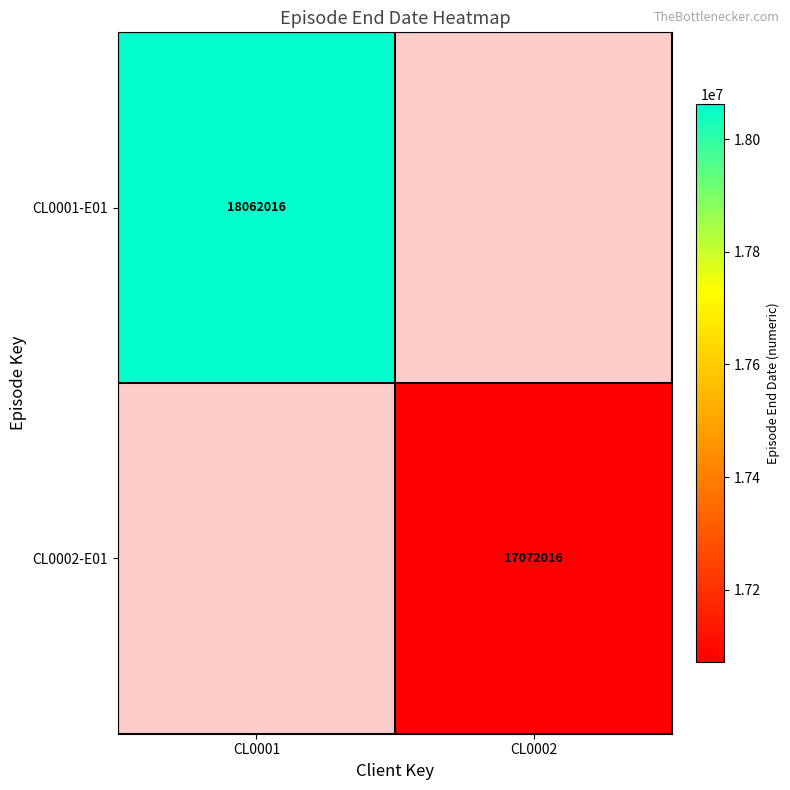

True or false: CL0001-E01 has a value of 28480024 at CL0001.

False